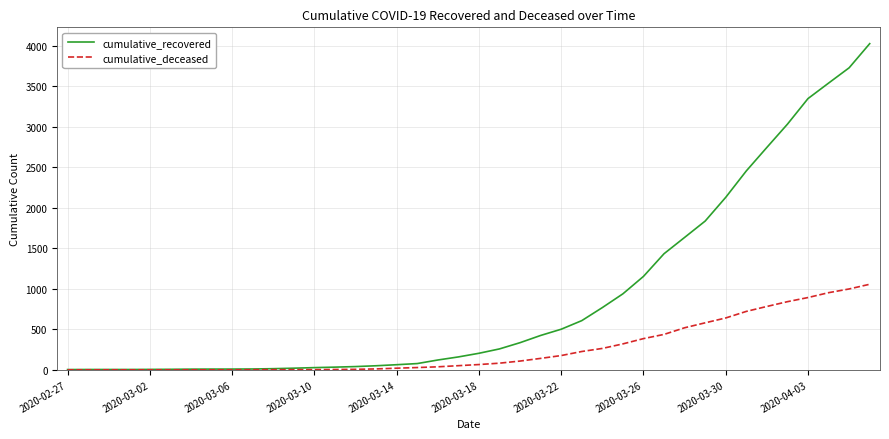

What are all the series names shown in the legend?

cumulative_recovered, cumulative_deceased